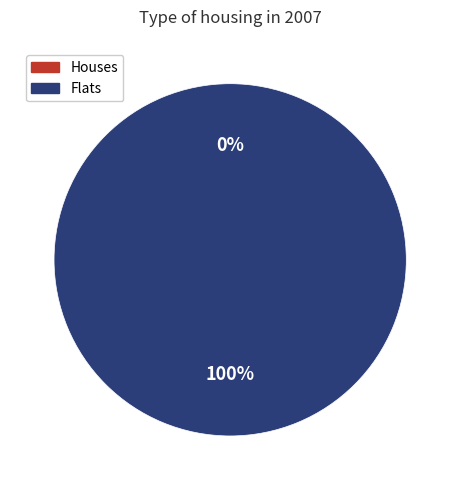

What portion of the pie excludes 1487598877?

100.0%